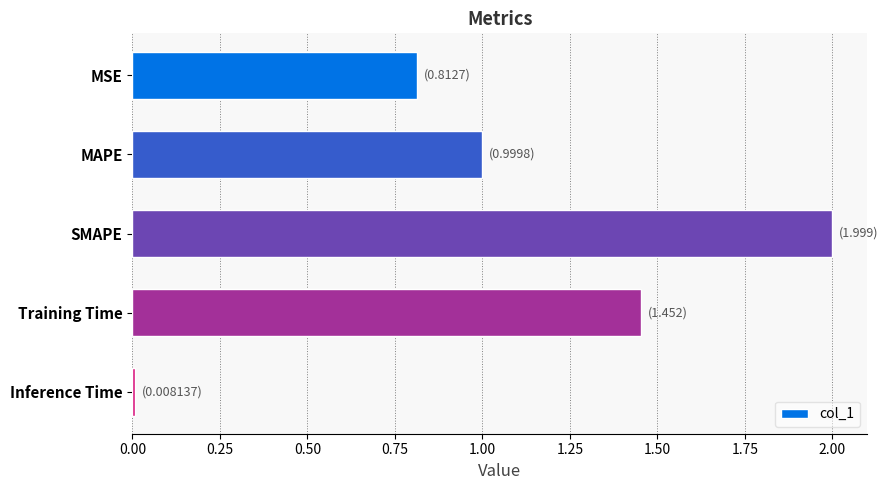

At which category does the chart reach its minimum across all series?

Inference Time